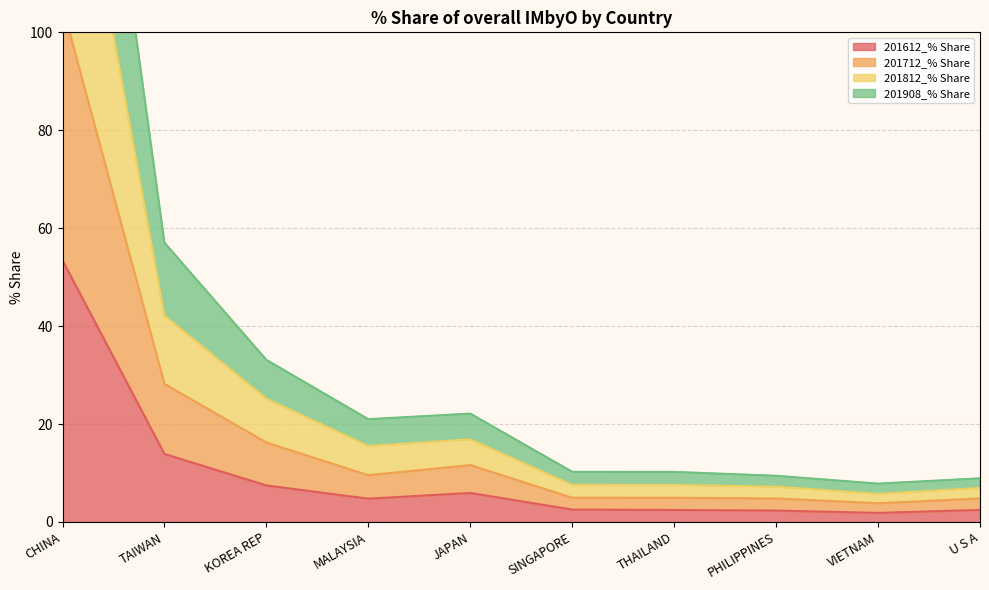

True or false: 201908_% Share and 201812_% Share intersect in this chart.

False